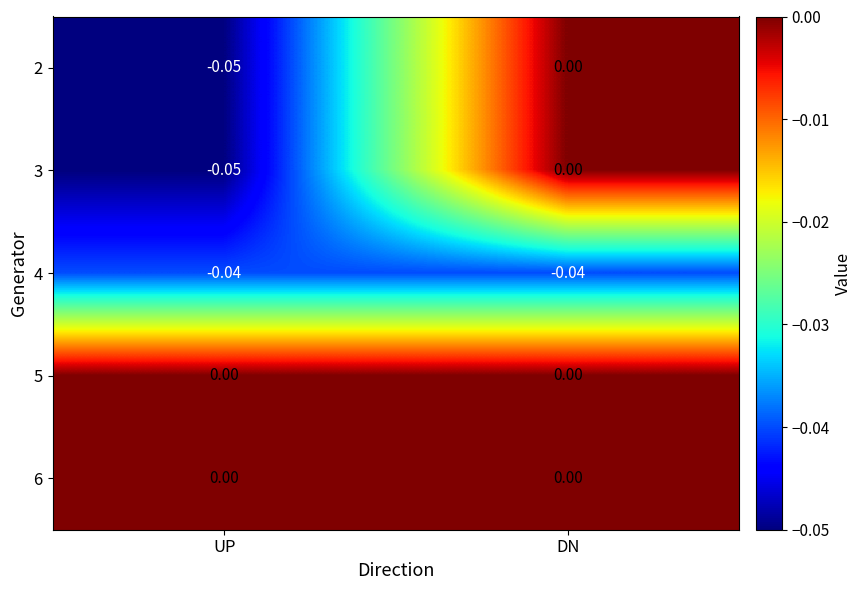

At which label does 2 reach its peak?

DN